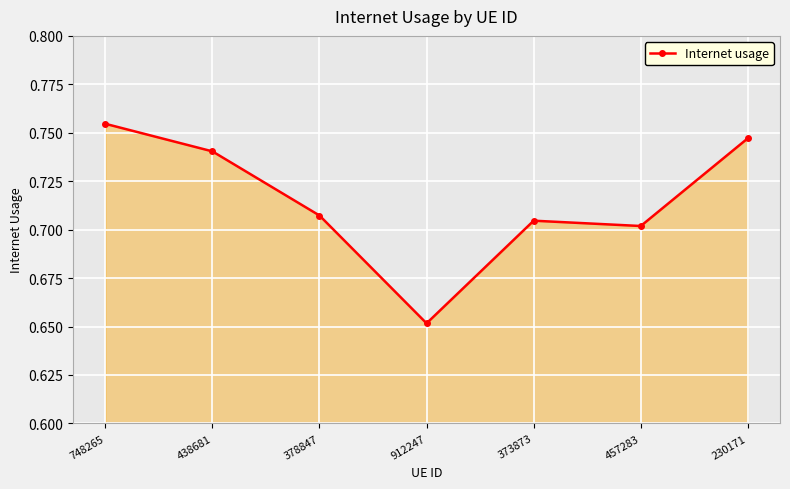

What is the label of the 4th point from the left?

912247